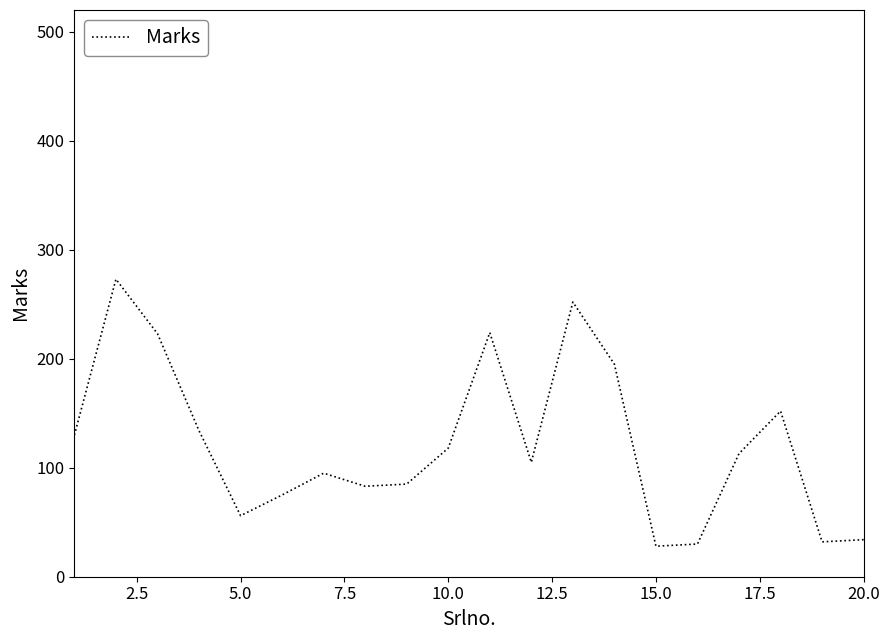

What is the minimum value shown in the chart?

28